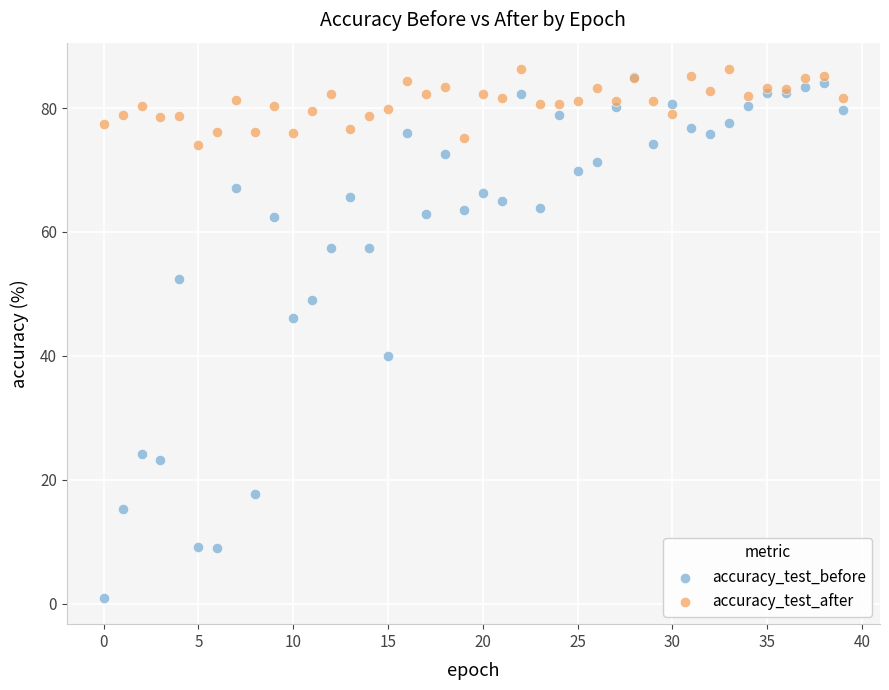

In the accuracy_test_before series, what Y value is closest to 42?

40.0